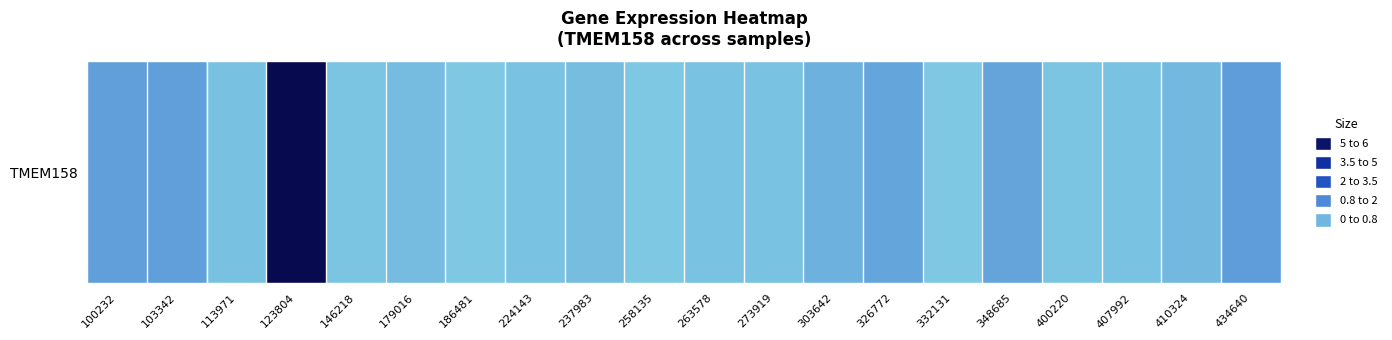

List the labels in order of value, smallest first.

186481, 258135, 332131, 146218, 400220, 263578, 273919, 224143, 407992, 113971, 237983, 179016, 410324, 303642, 326772, 348685, 100232, 103342, 434640, 123804